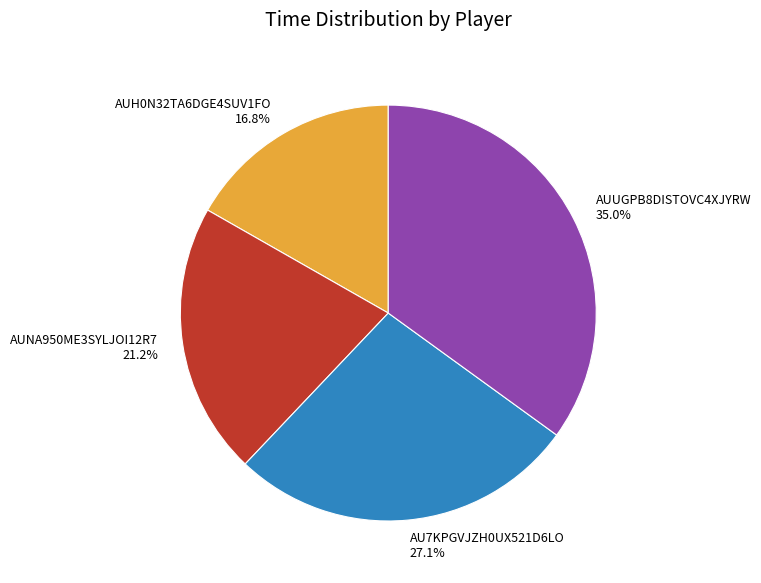

What percentage is the AUNA950ME3SYLJOI12R7 slice, to the nearest percent?

21%